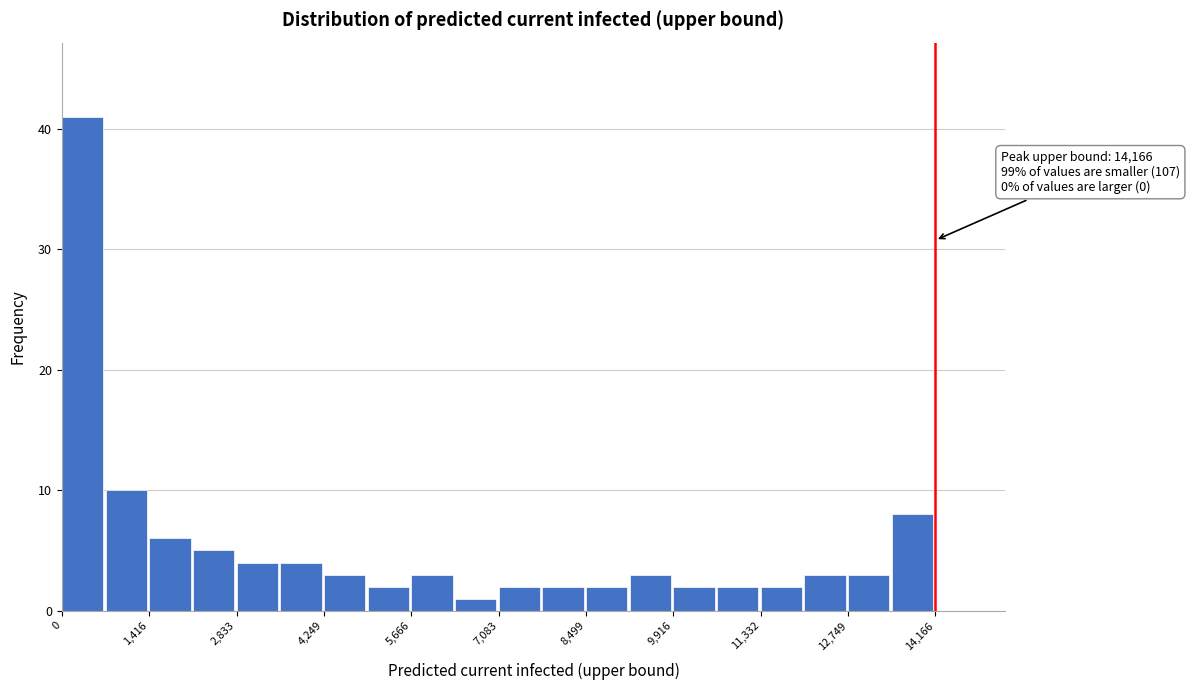

Around what value on the x-axis is the tallest bar? Give the approximate position of its centre, as read against the axis.

400